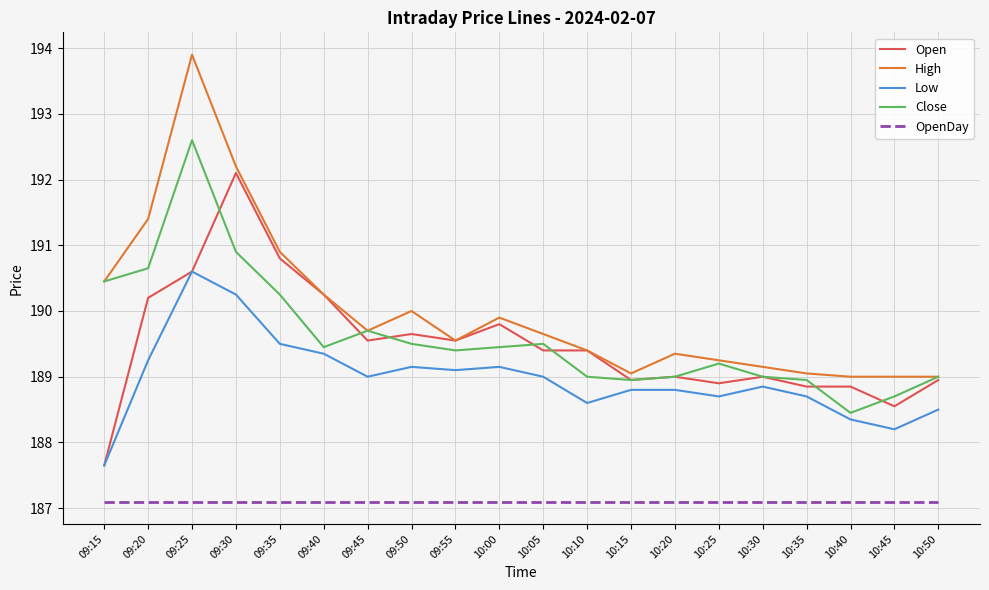

Is the value of Open at 09:20 greater than the value of Close at 10:05?

Yes